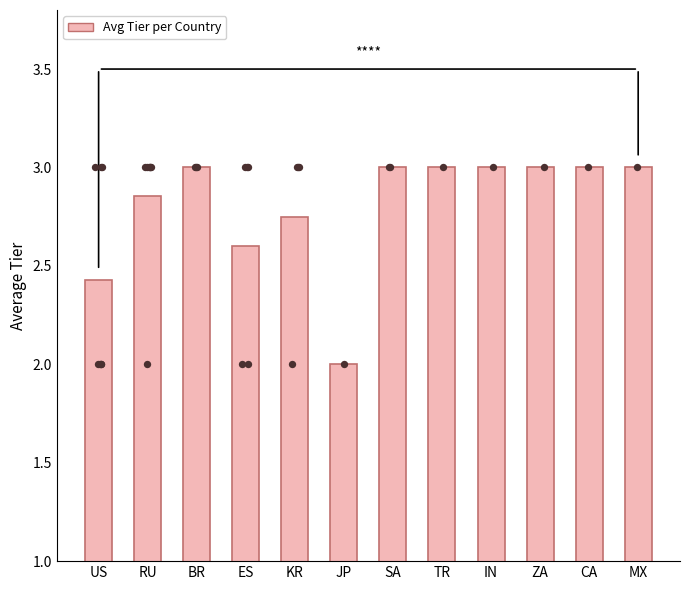

Which has a higher value, SA or BR?

BR